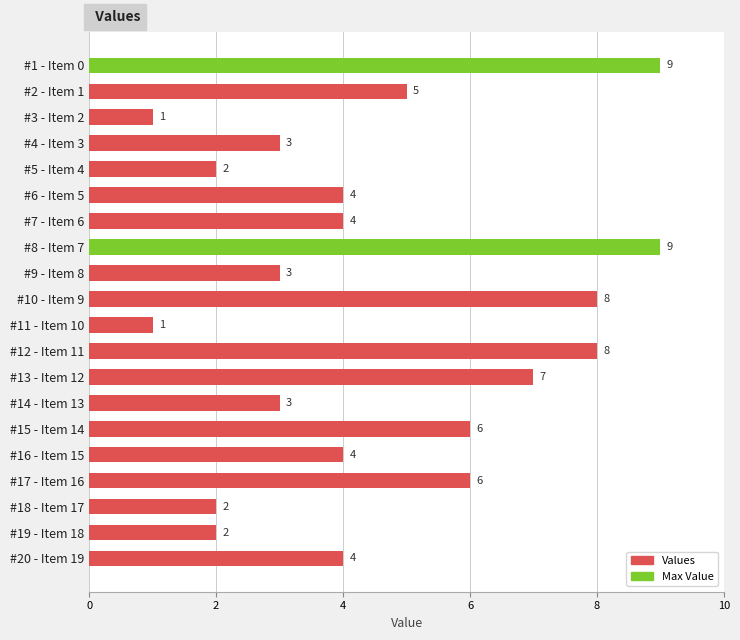

What is the ratio of the value at #20 - Item 19 to the value at #12 - Item 11?

0.5